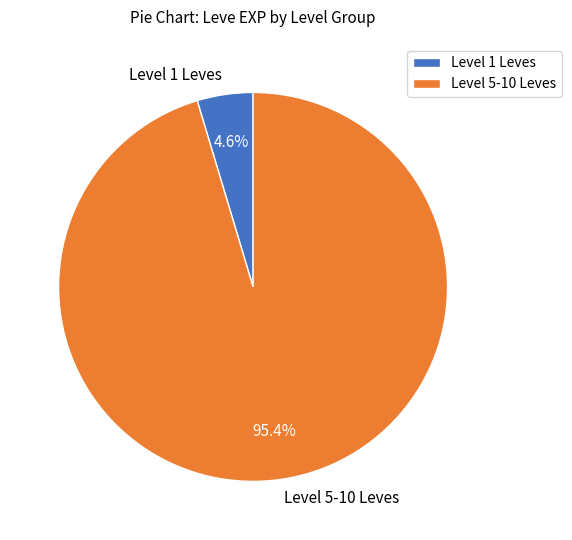

Which slice represents more than half of the pie?

Level 5-10 Leves